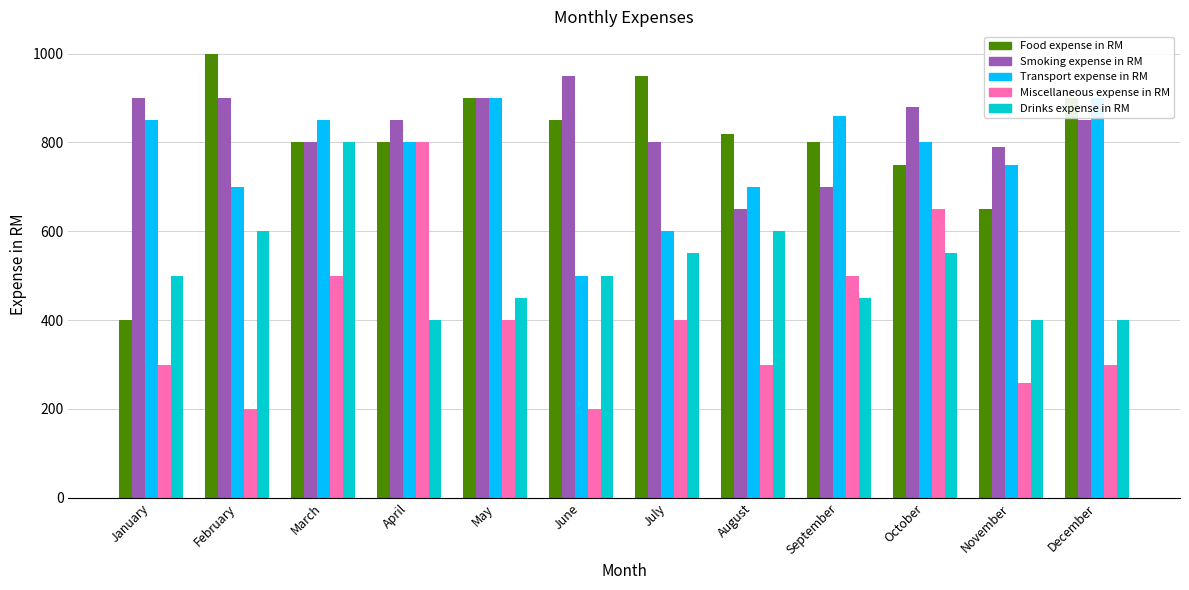

Reading right to left, transcribe all the data shown in this chart.

Food expense in RM: December=900	November=650	October=750	September=800	August=820	July=950	June=850	May=900	April=800	March=800	February=1000	January=400
Smoking expense in RM: December=850	November=790	October=880	September=700	August=650	July=800	June=950	May=900	April=850	March=800	February=900	January=900
Transport expense in RM: December=900	November=750	October=800	September=860	August=700	July=600	June=500	May=900	April=800	March=850	February=700	January=850
Miscellaneous expense in RM: December=300	November=258	October=650	September=500	August=300	July=400	June=200	May=400	April=800	March=500	February=200	January=300
Drinks expense in RM: December=400	November=400	October=550	September=450	August=600	July=550	June=500	May=450	April=400	March=800	February=600	January=500